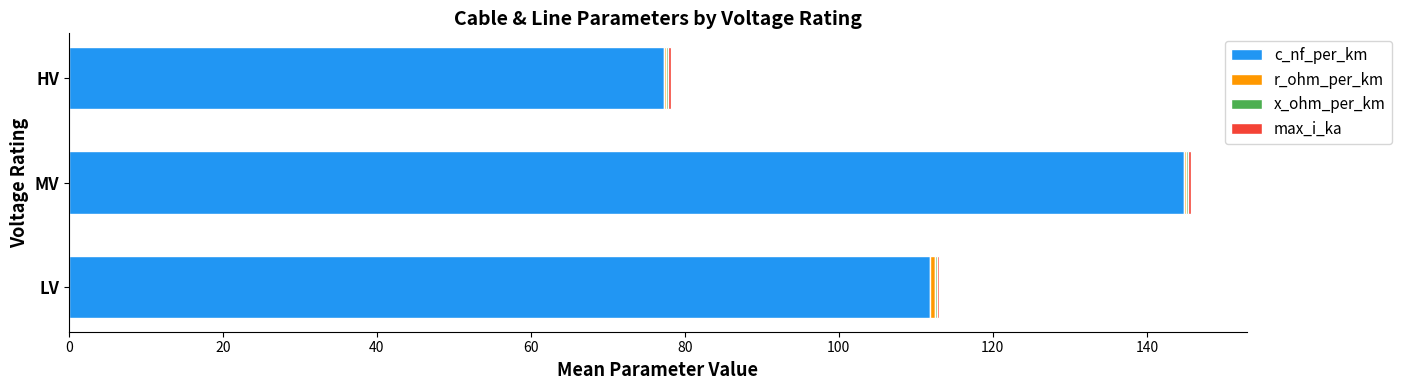

At which label does c_nf_per_km reach its peak?

MV